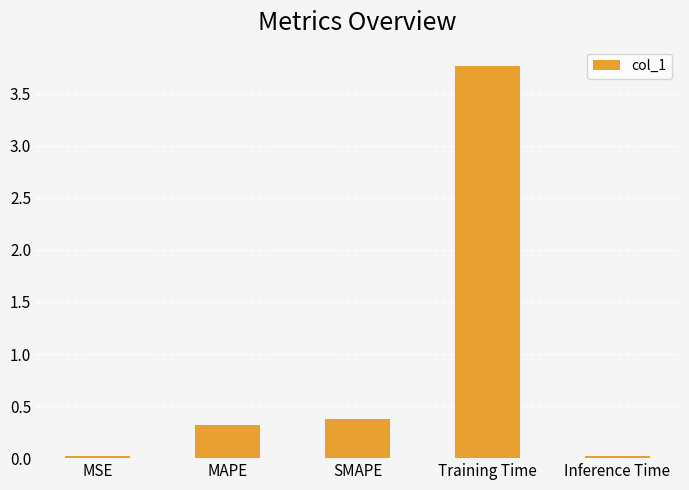

Between Training Time and SMAPE, which is larger?

Training Time